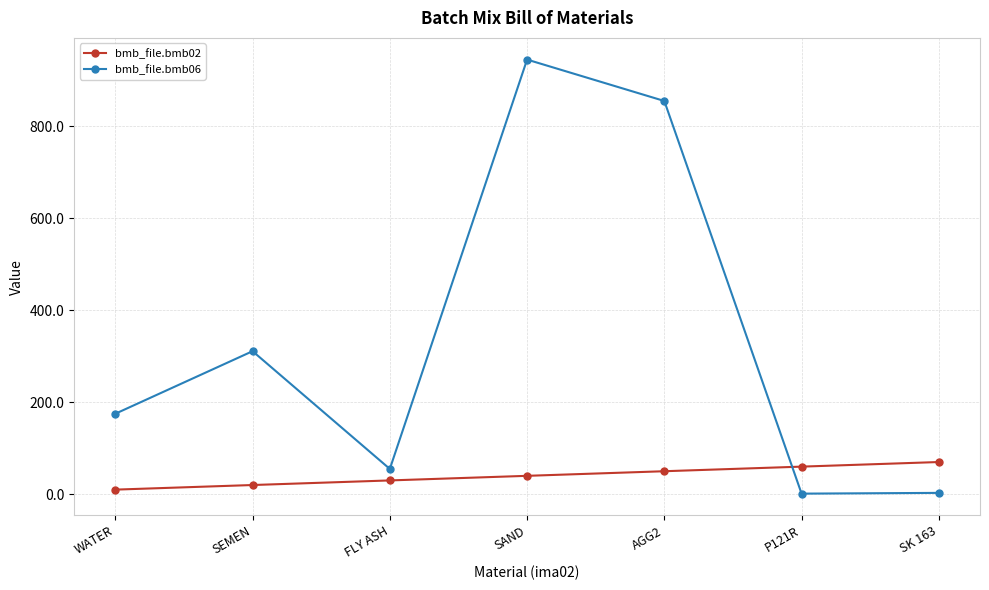

What is the minimum value for bmb_file.bmb06?

1.3